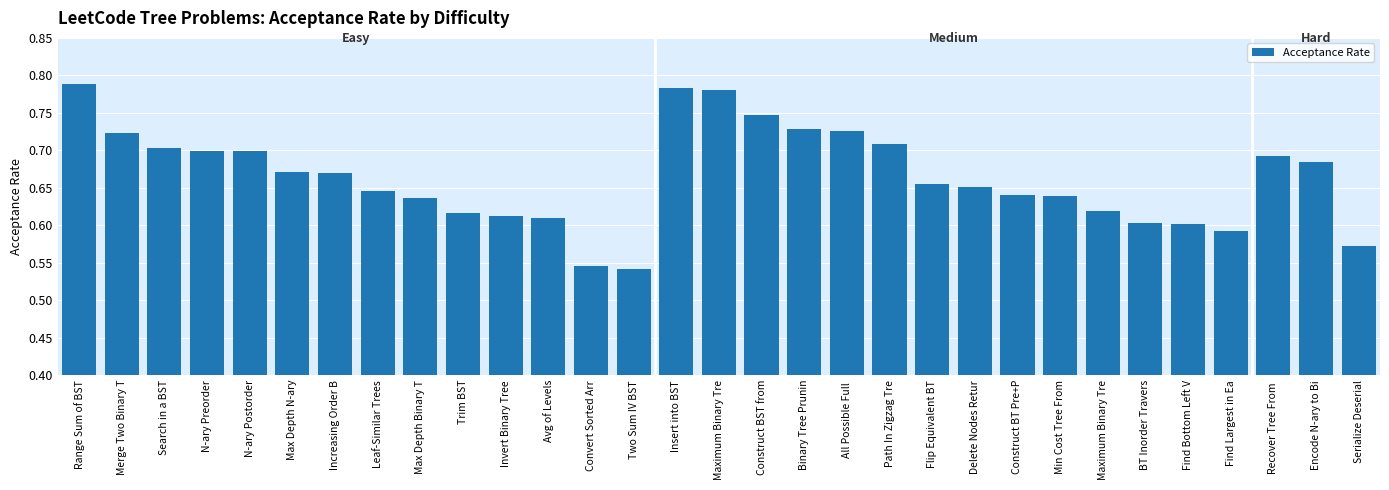

Reading right to left, transcribe all the data shown in this chart.

Serialize Deserial=0.6	Encode N-ary to Bi=0.7	Recover Tree From =0.7	Find Largest in Ea=0.6	Find Bottom Left V=0.6	BT Inorder Travers=0.6	Maximum Binary Tre=0.6	Min Cost Tree From=0.6	Construct BT Pre+P=0.6	Delete Nodes Retur=0.7	Flip Equivalent BT=0.7	Path In Zigzag Tre=0.7	All Possible Full =0.7	Binary Tree Prunin=0.7	Construct BST from=0.7	Maximum Binary Tre=0.8	Insert into BST=0.8	Two Sum IV BST=0.5	Convert Sorted Arr=0.5	Avg of Levels=0.6	Invert Binary Tree=0.6	Trim BST=0.6	Max Depth Binary T=0.6	Leaf-Similar Trees=0.6	Increasing Order B=0.7	Max Depth N-ary=0.7	N-ary Postorder=0.7	N-ary Preorder=0.7	Search in a BST=0.7	Merge Two Binary T=0.7	Range Sum of BST=0.8